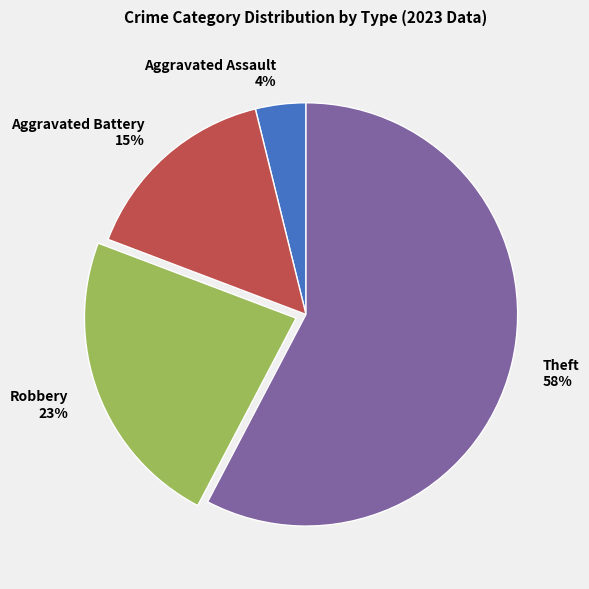

To the nearest percent, what portion does Aggravated Battery represent?

15%